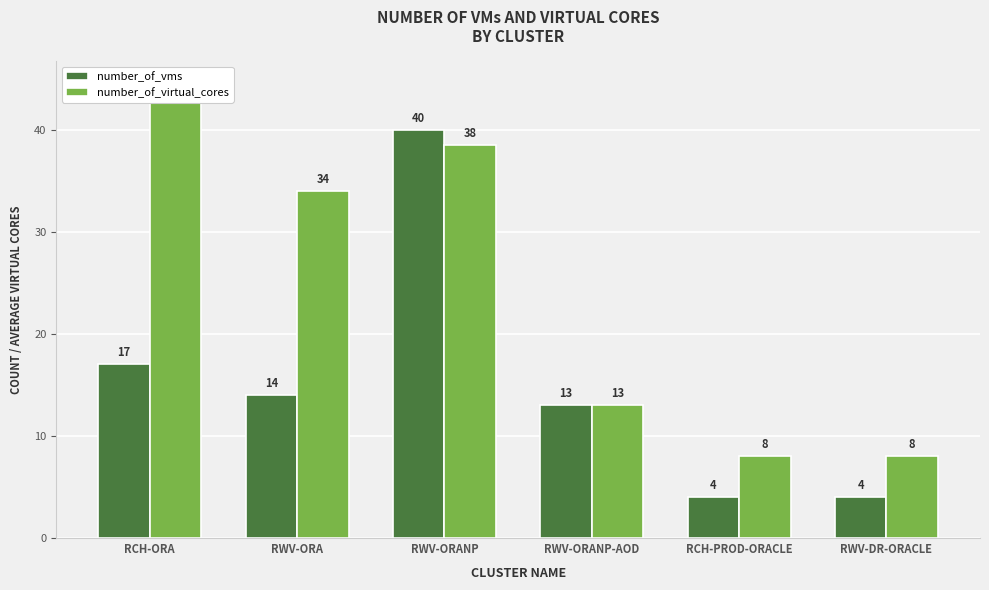

Where is number_of_vms nearest to the value 22?

RCH-ORA